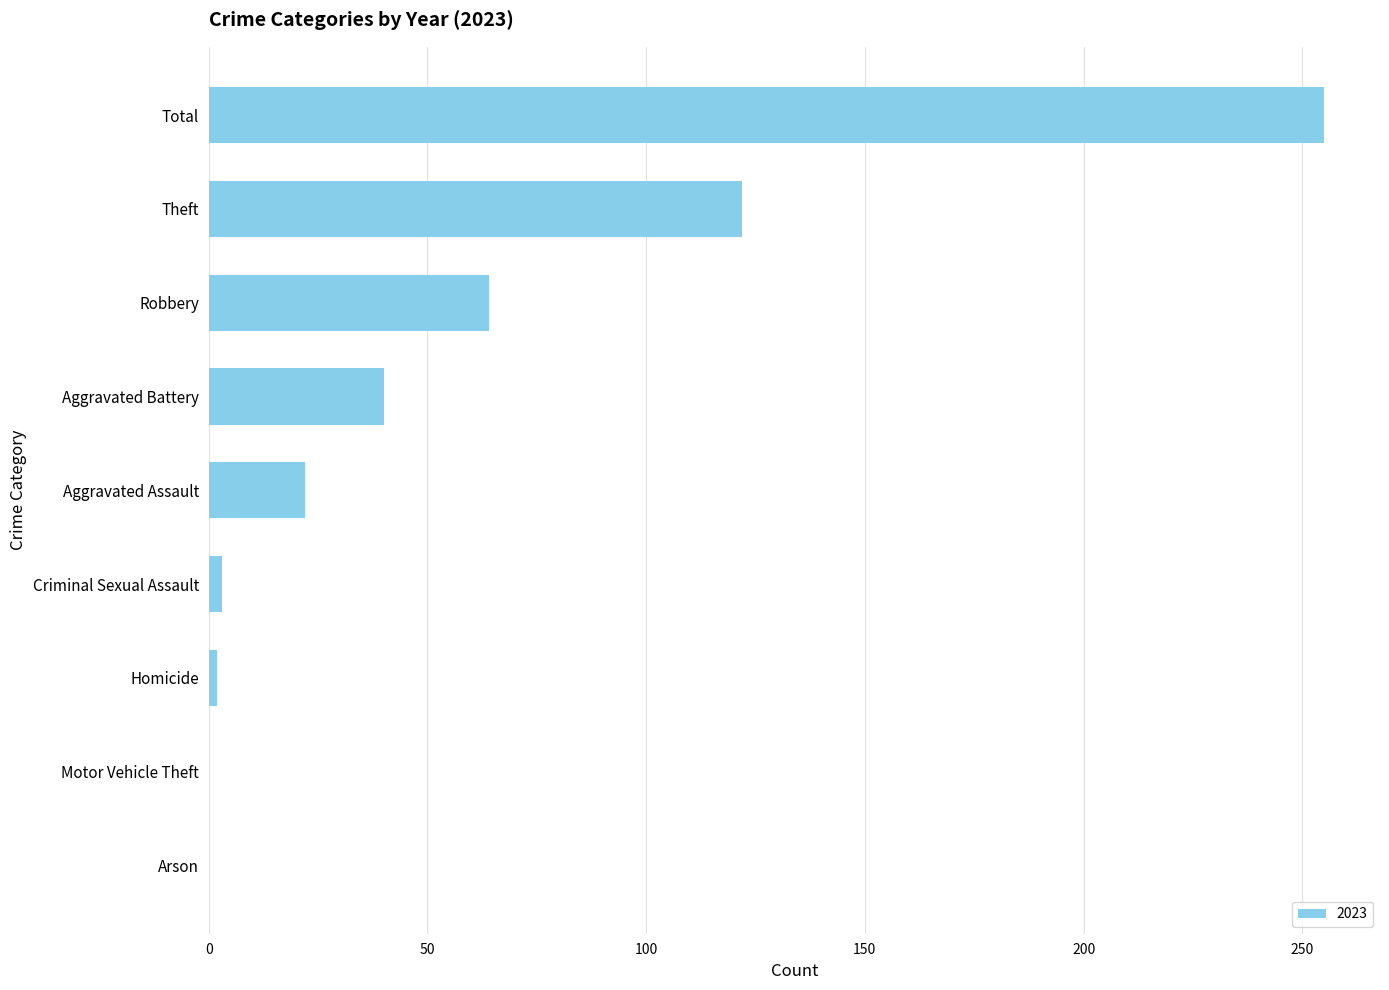

What is the sum of all values?

508